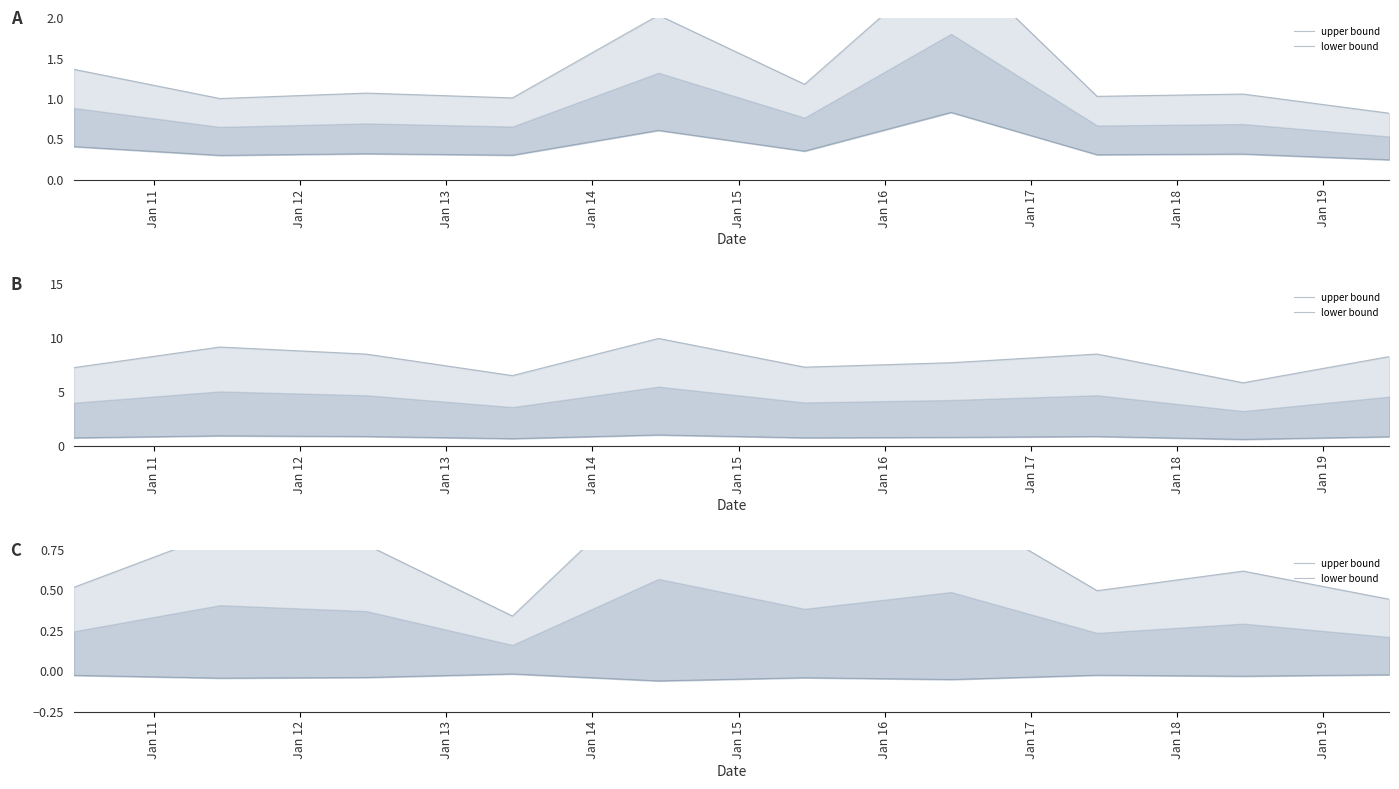

True or false: upper bound and lower bound intersect in this chart.

False